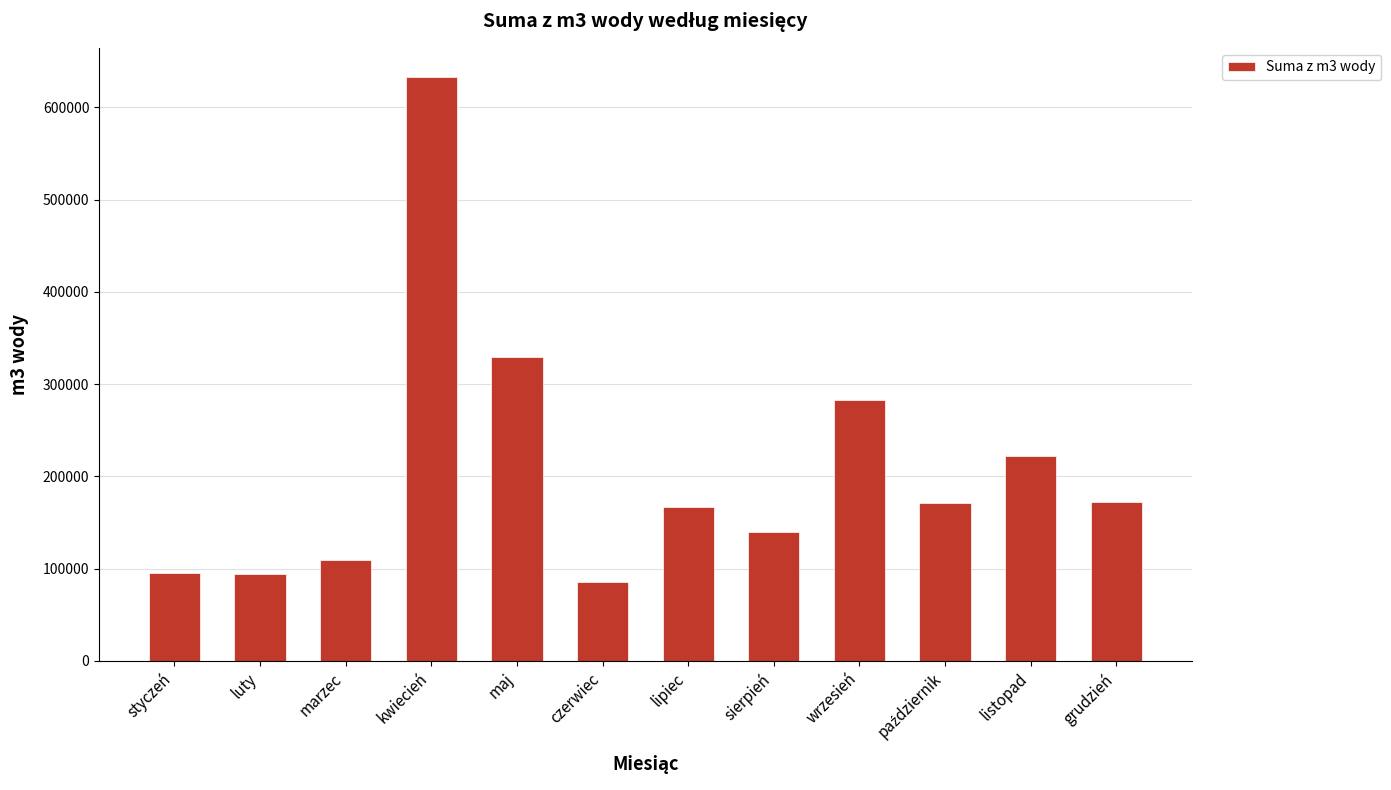

Is it true that the value at grudzień is 265047?

False